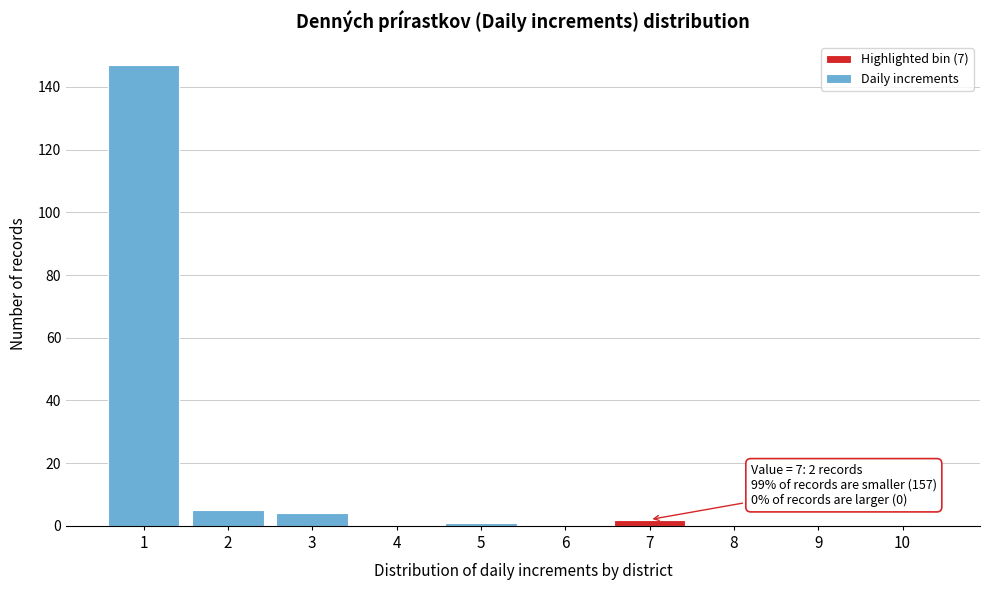

Reading left to right, extract all data points from this chart.

1=147	2=5	3=4	4=0	5=1	6=0	7=2	8=0	9=0	10=0